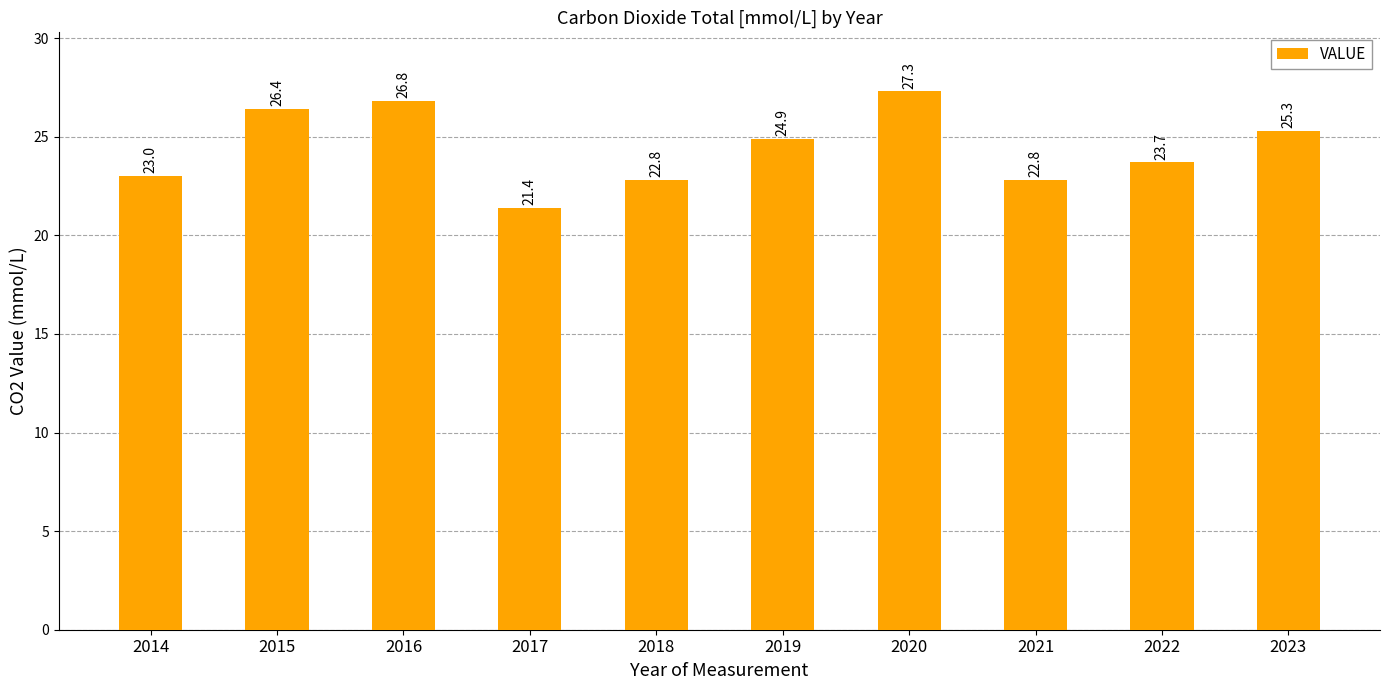

At which label does the data first exceed 24?

2015